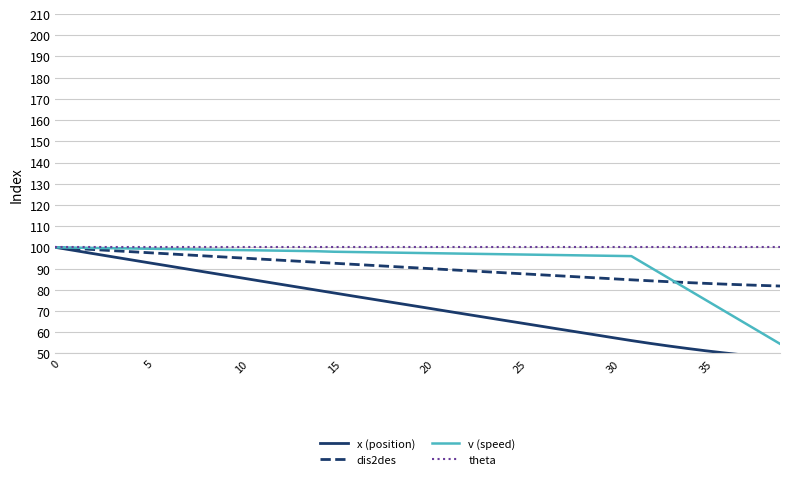

Does the chart display data point markers on the line(s)?

No